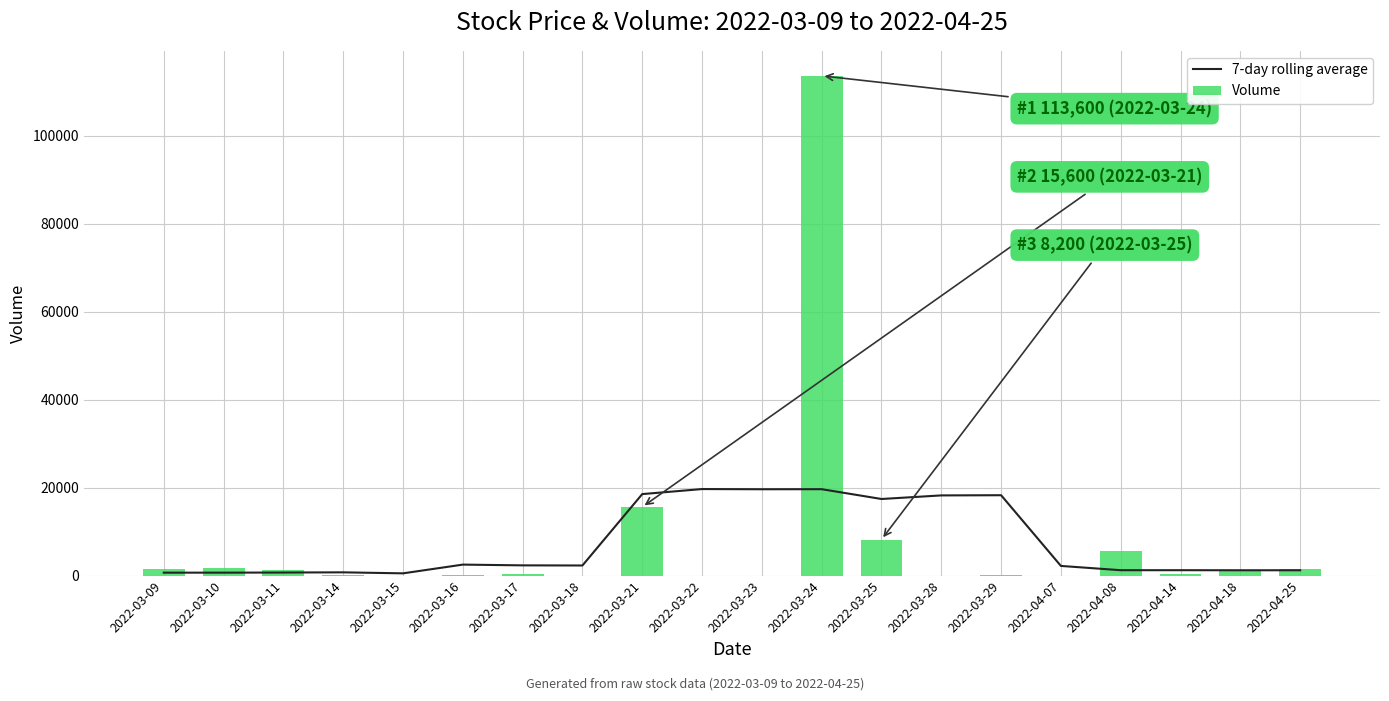

Reading left to right, extract all data points from this chart.

7-day rolling average: 2022-03-09=671.4	2022-03-10=671.4	2022-03-11=700.0	2022-03-14=742.9	2022-03-15=514.3	2022-03-16=2500.0	2022-03-17=2328.6	2022-03-18=2300.0	2022-03-21=18528.6	2022-03-22=19671.4	2022-03-23=19628.6	2022-03-24=19642.9	2022-03-25=17414.3	2022-03-28=18228.6	2022-03-29=18271.4	2022-04-07=2200.0	2022-04-08=1228.6	2022-04-14=1228.6	2022-04-18=1214.3	2022-04-25=1214.3
Volume: 2022-03-09=1600.0	2022-03-10=1700.0	2022-03-11=1200.0	2022-03-14=200.0	2022-03-15=0.0	2022-03-16=200.0	2022-03-17=300.0	2022-03-18=0.0	2022-03-21=15600.0	2022-03-22=0.0	2022-03-23=0.0	2022-03-24=113600.0	2022-03-25=8200.0	2022-03-28=0.0	2022-03-29=100.0	2022-04-07=0.0	2022-04-08=5700.0	2022-04-14=300.0	2022-04-18=1100.0	2022-04-25=1400.0